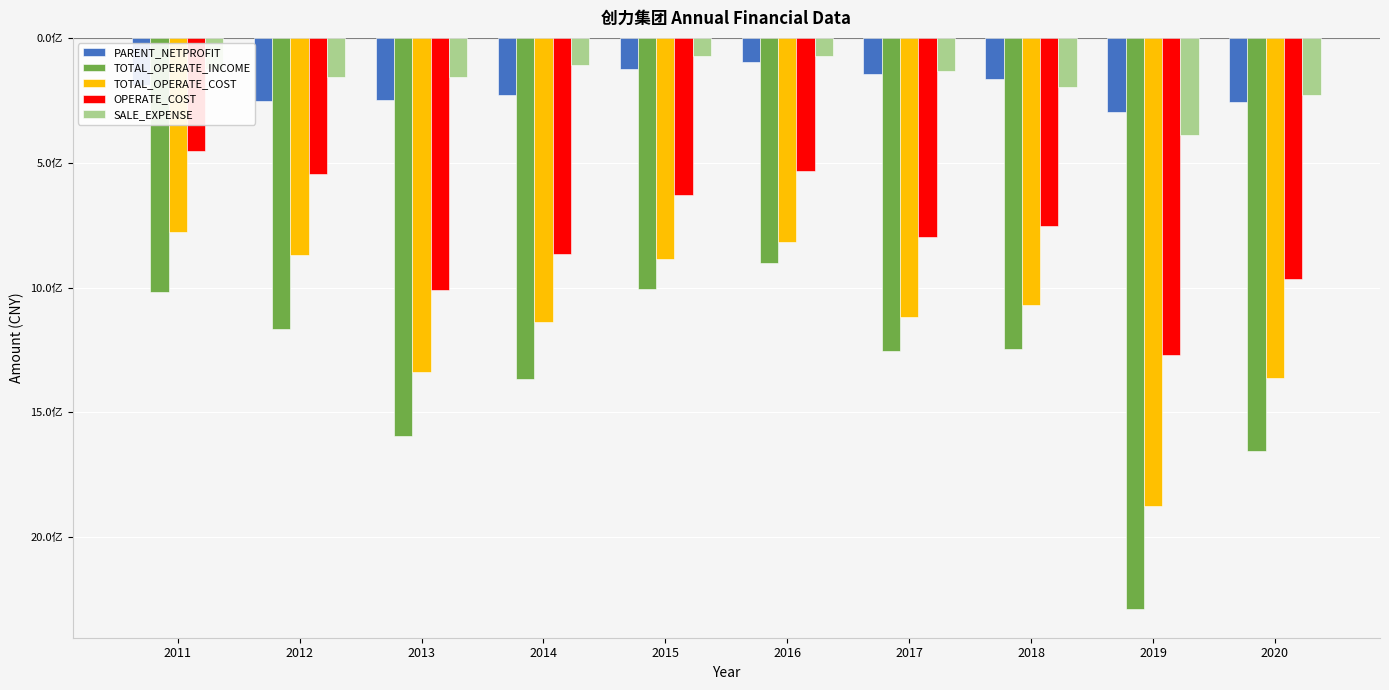

What are all the series names shown in the legend?

PARENT_NETPROFIT, TOTAL_OPERATE_INCOME, TOTAL_OPERATE_COST, OPERATE_COST, SALE_EXPENSE